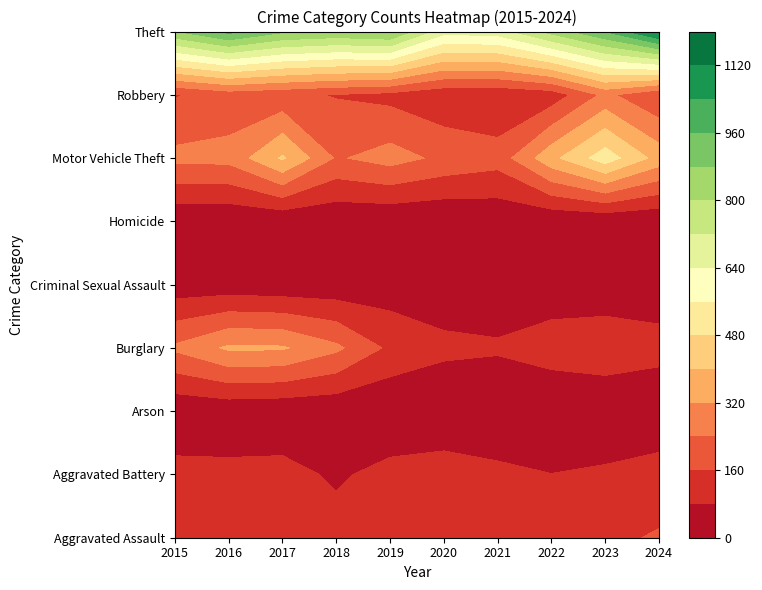

Count the number of categories in the chart.

10